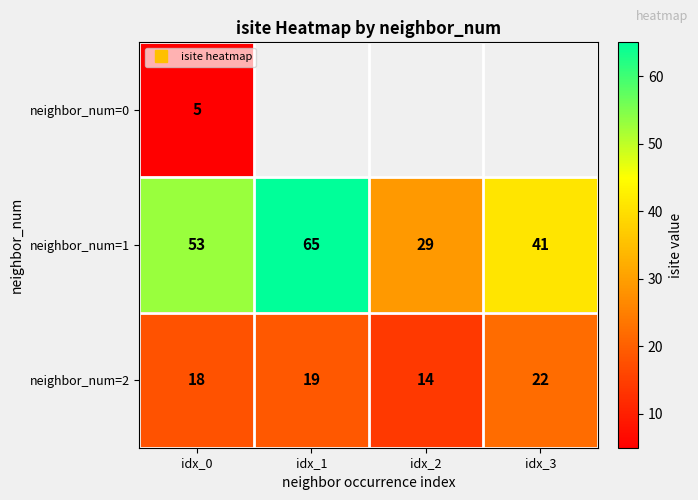

At which label does neighbor_num=1 reach its peak?

idx_1